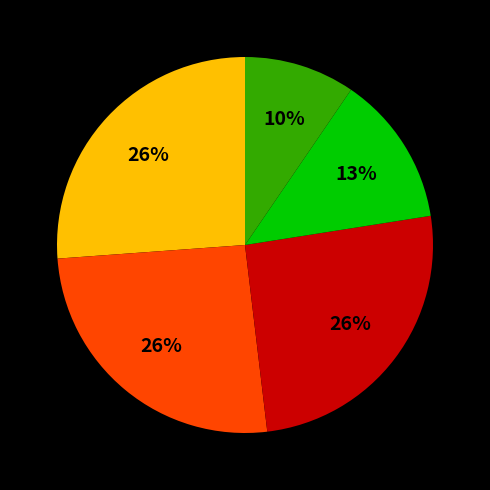

How many slices are in this pie chart?

5